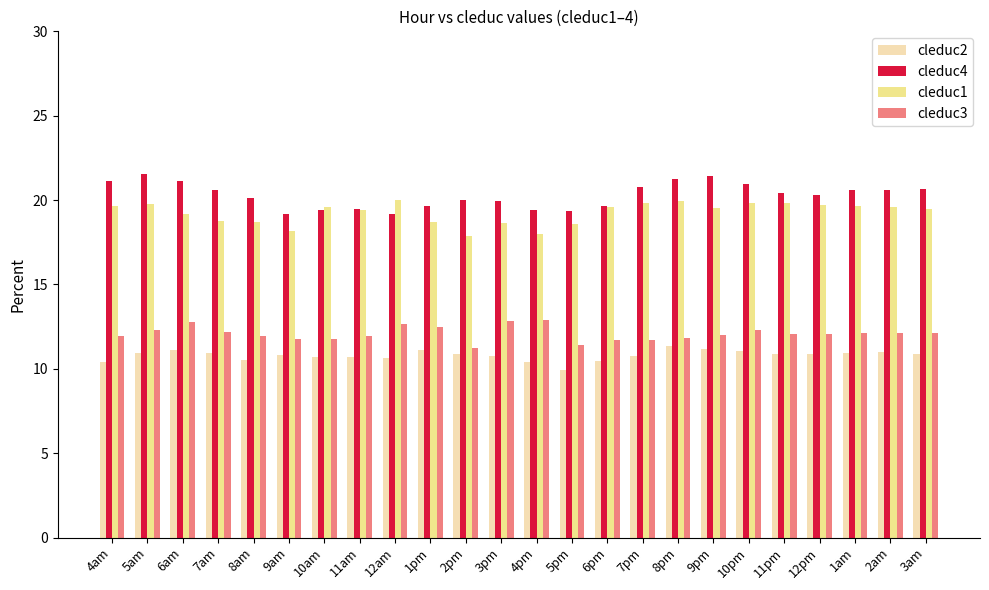

Which series has the largest total across all categories?

cleduc4